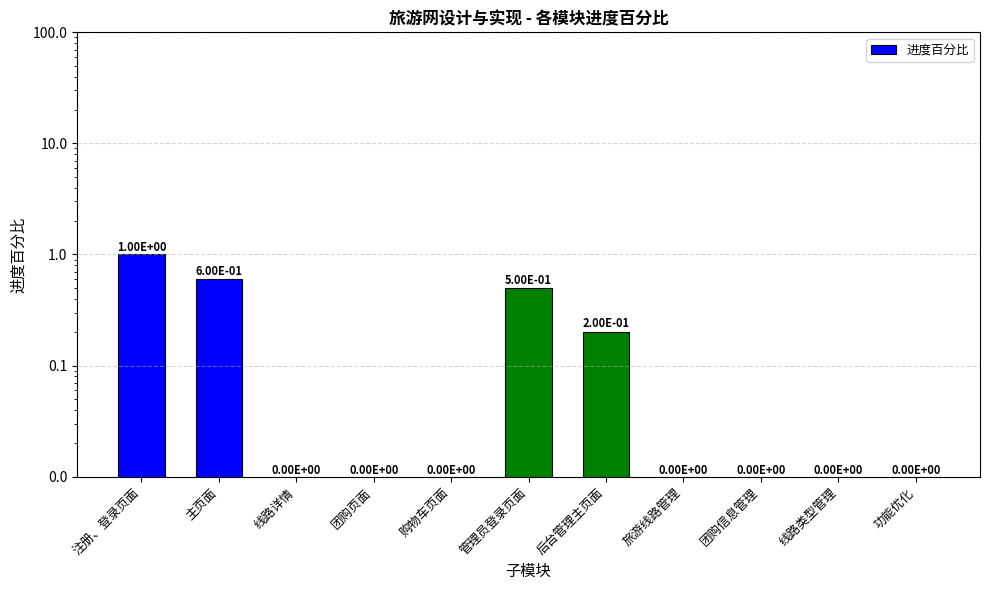

What value does the data have at 主页面?

0.6